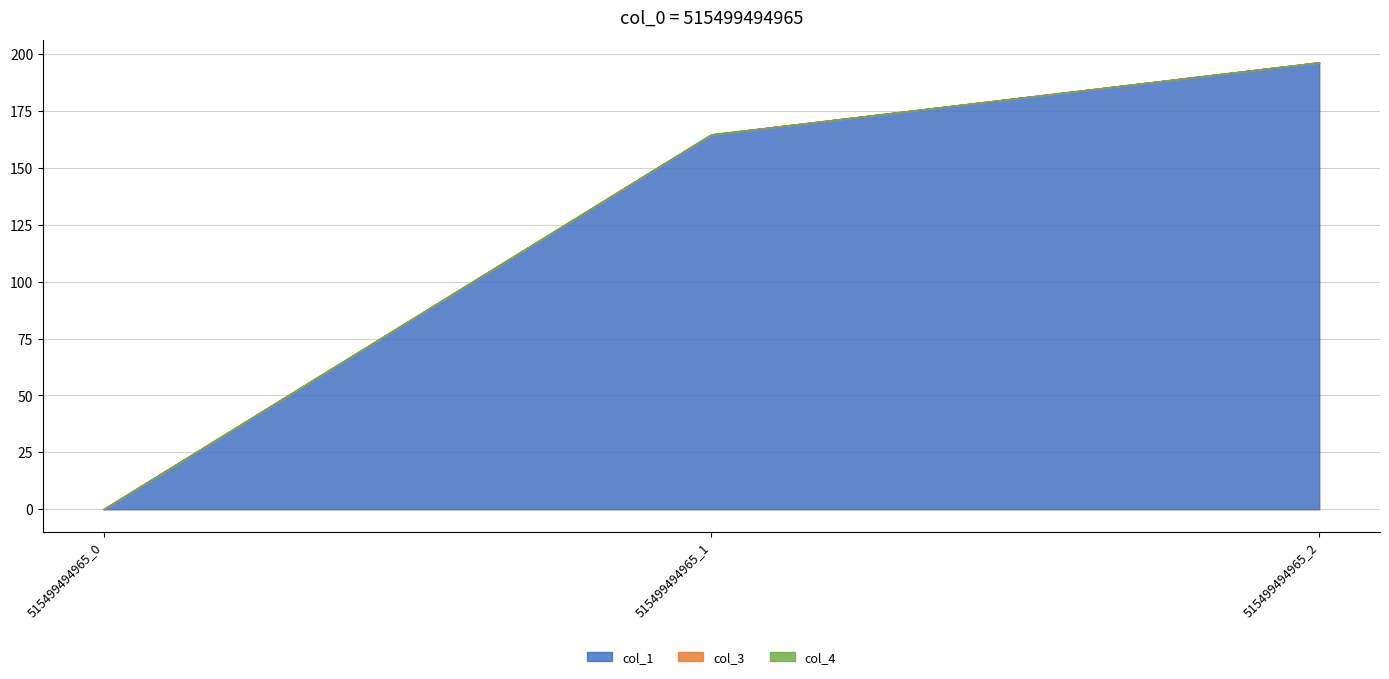

What is the value of the col_1 point at the 3rd from the left?

196.4